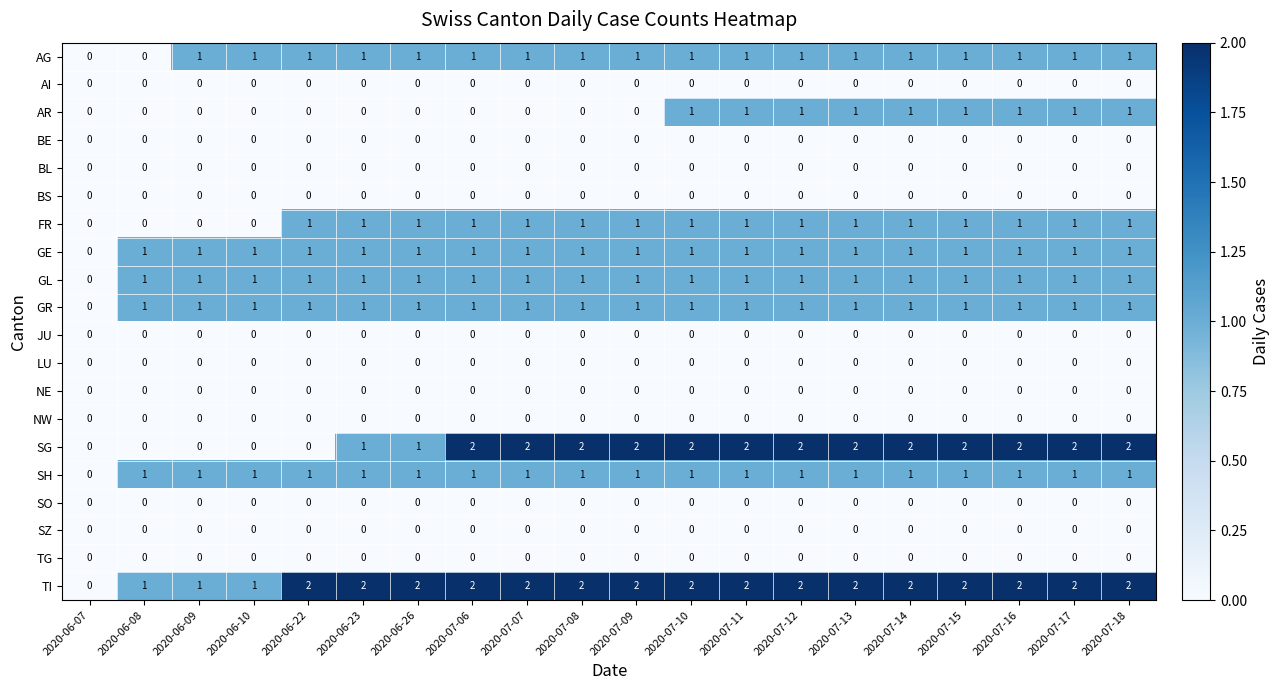

What is the sum of the TI values at 2020-07-08 and 2020-07-15?

4